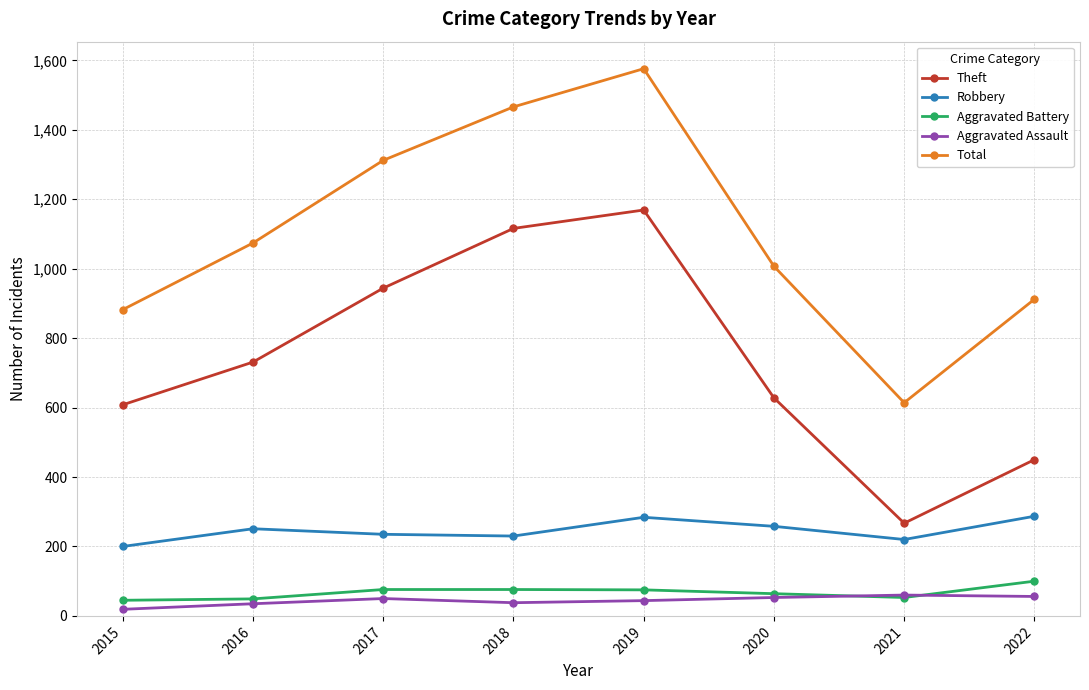

Read the Aggravated Assault value at 2019.

44